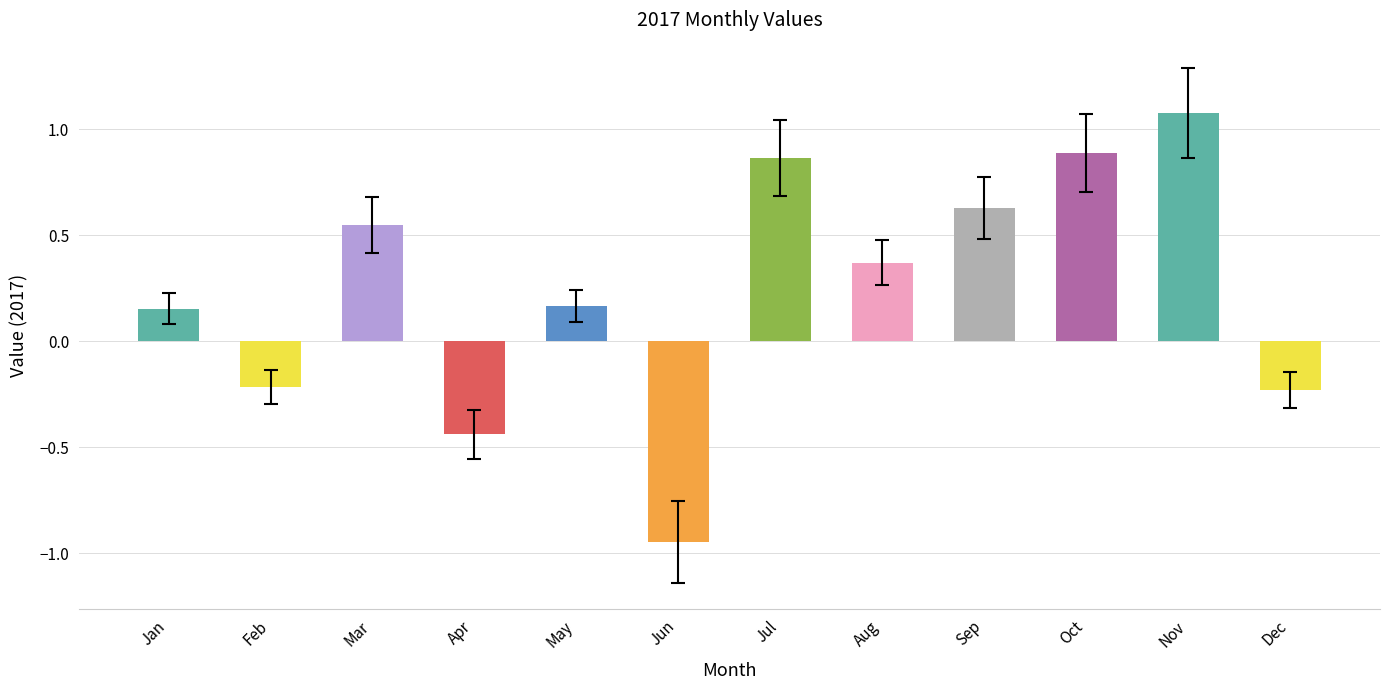

What is the difference between the values at Jul and Jan?

0.7